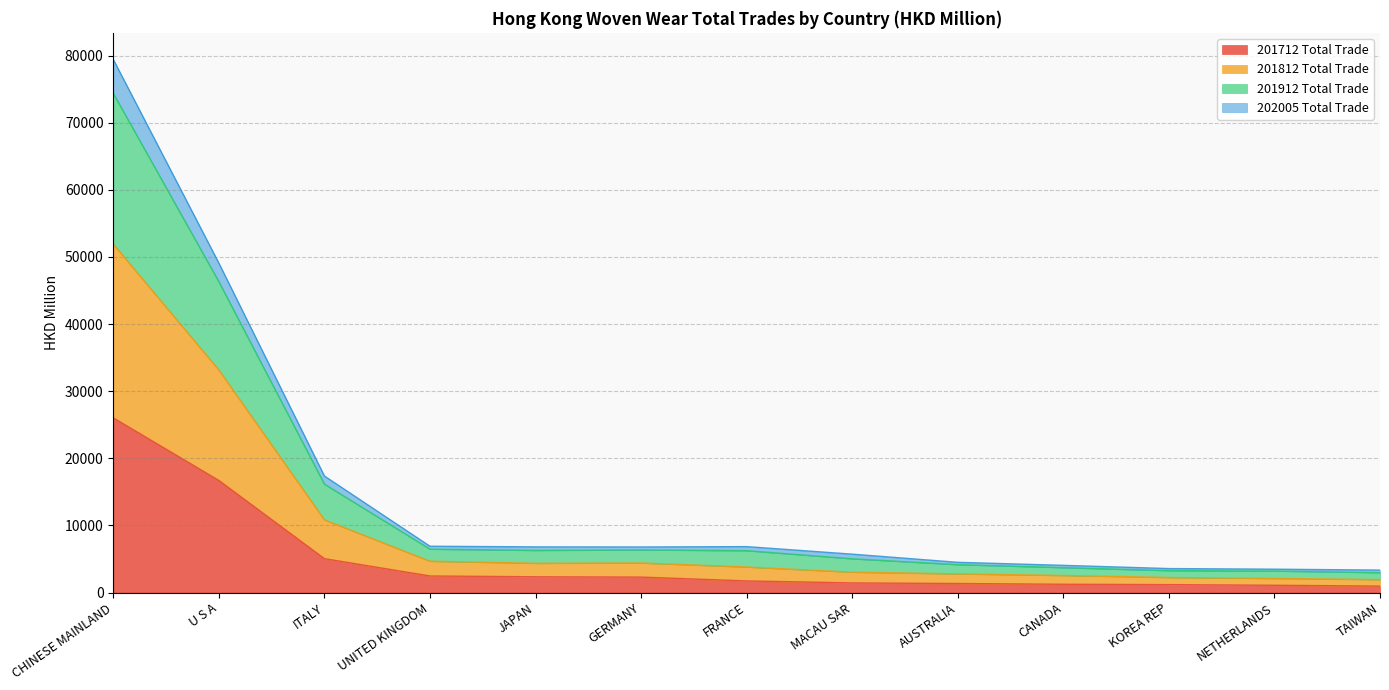

At which label does 201712 Total Trade reach its peak?

CHINESE MAINLAND